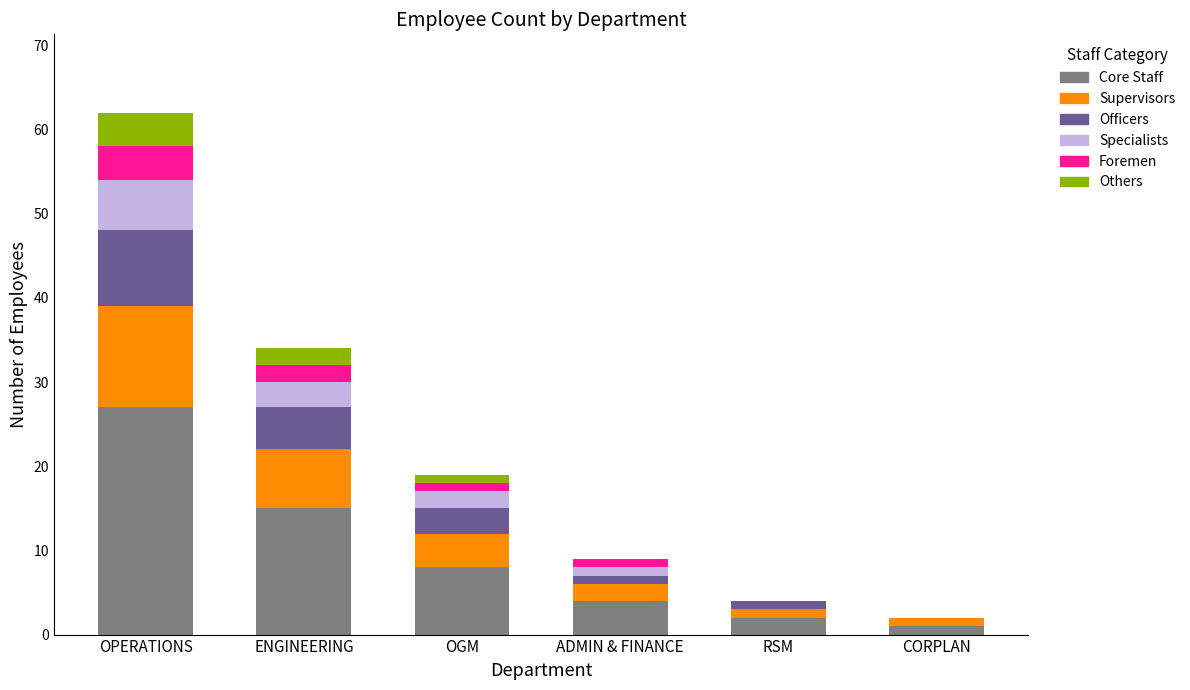

What is the total value across all series at ENGINEERING?

34